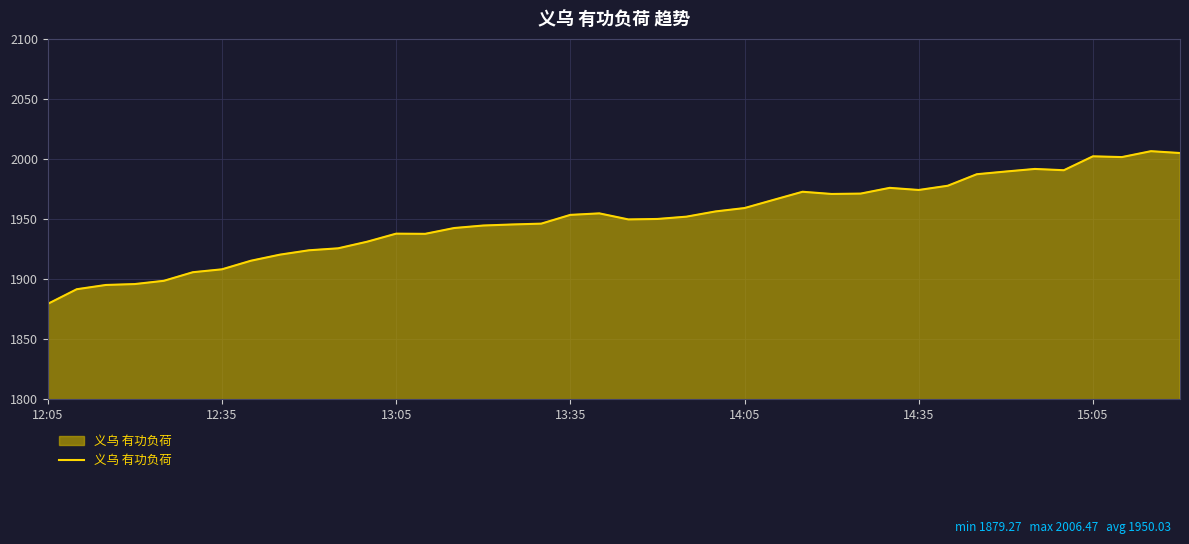

What is the maximum value shown in the chart?

2006.5